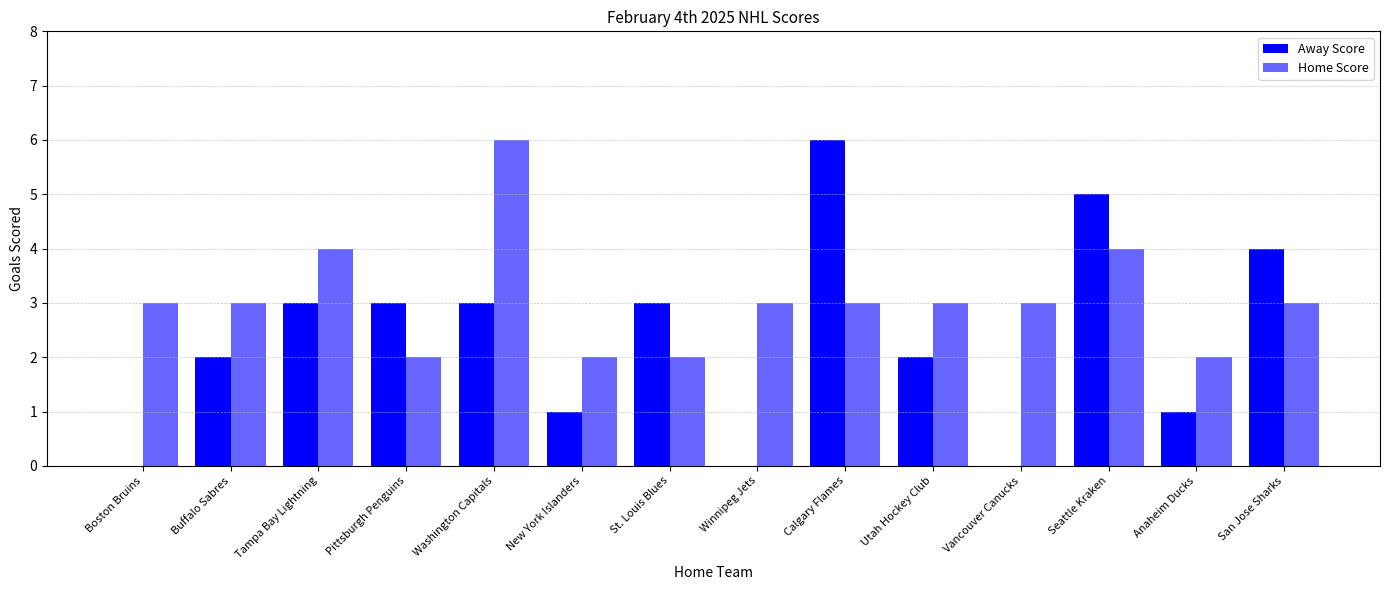

What is the minimum value for Home Score?

2